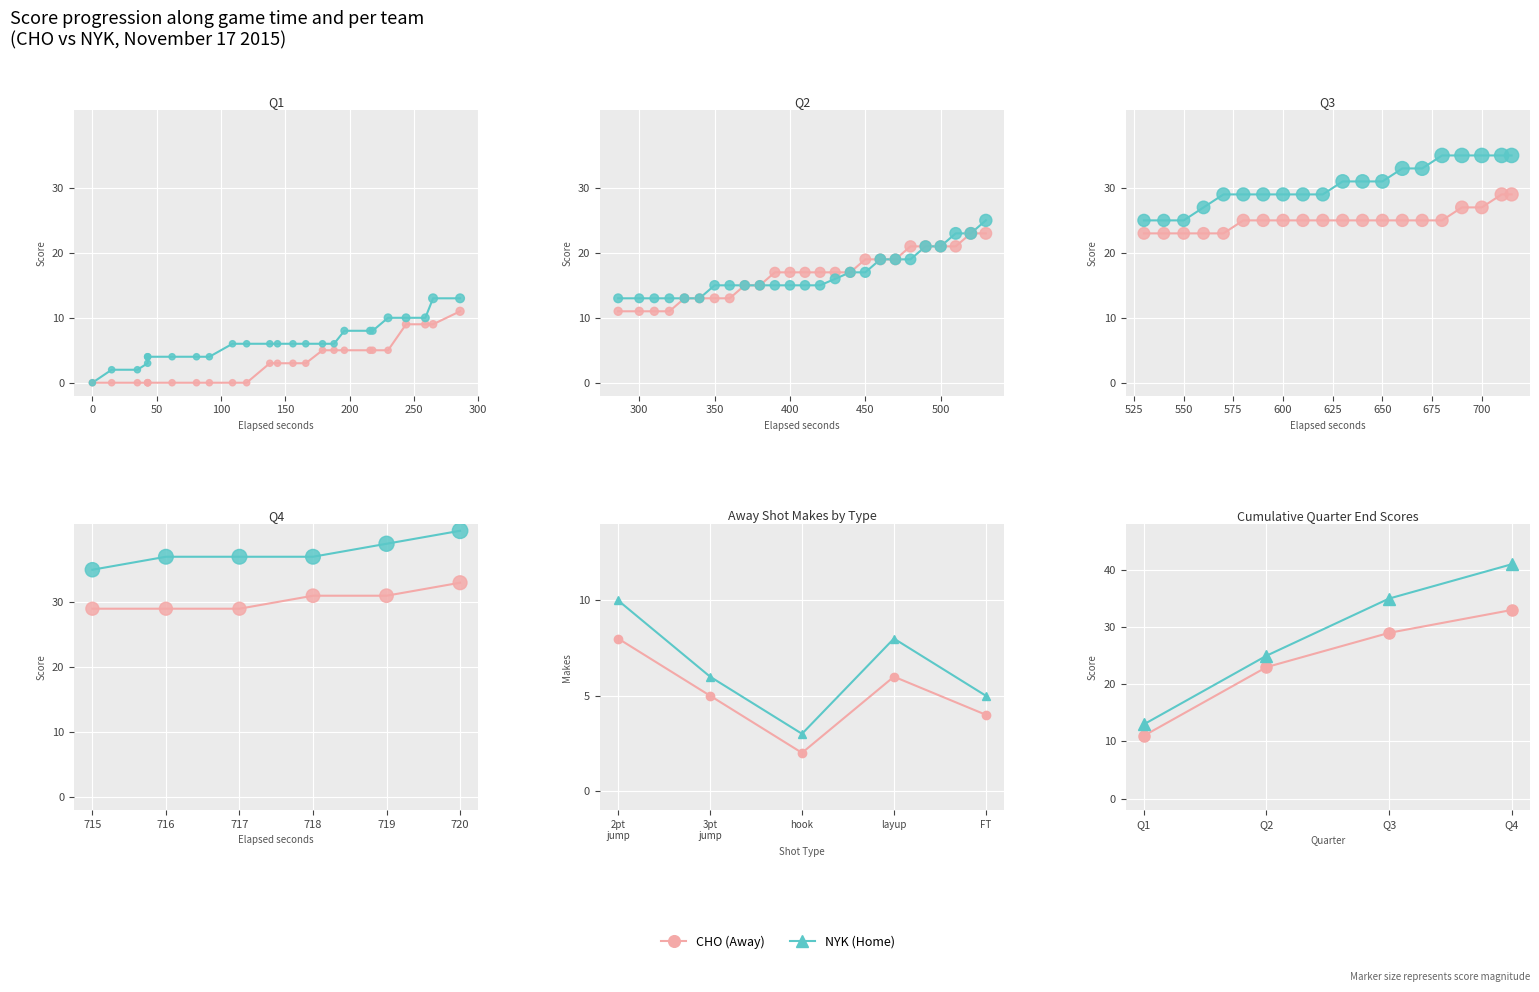

What are all the series names shown in the legend?

CHO (Away), NYK (Home)